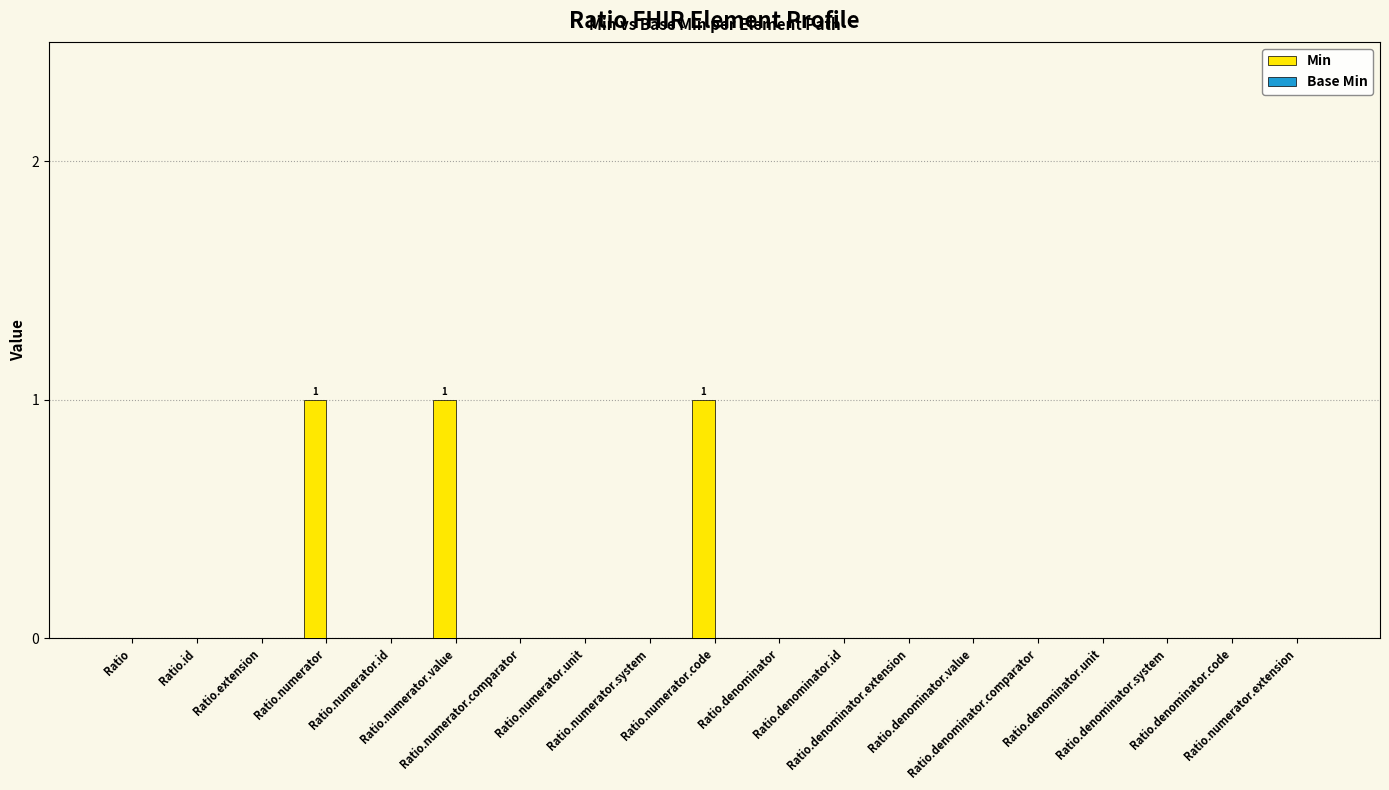

Are the bars horizontal?

No